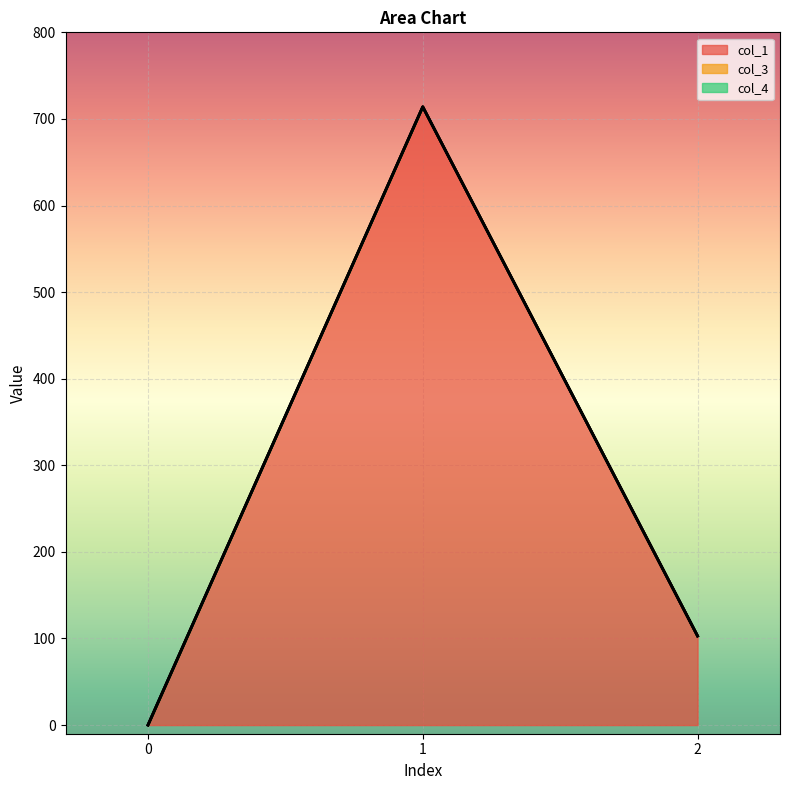

What are all the series names shown in the legend?

col_1, col_3, col_4